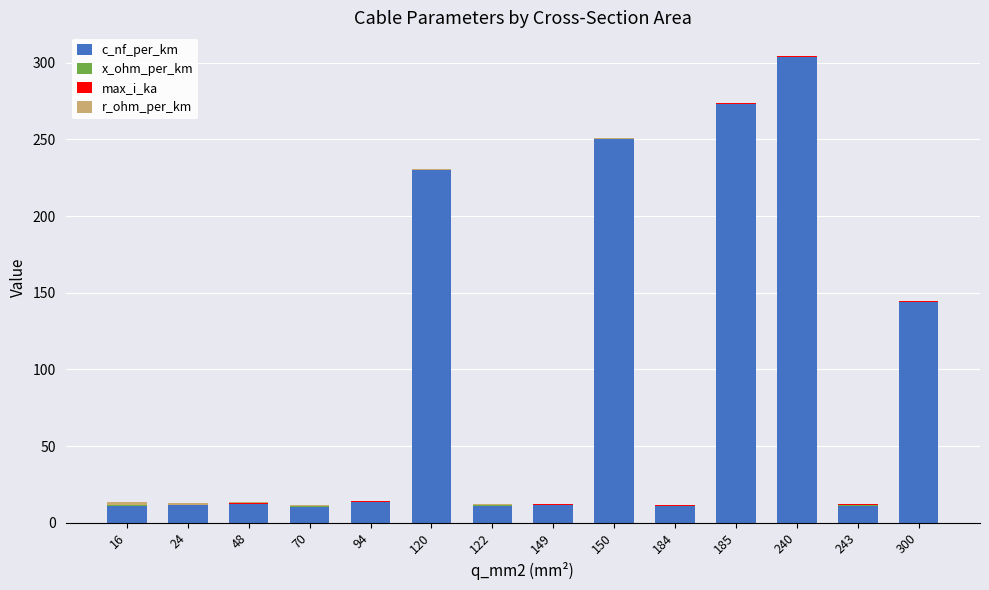

Which category has the highest value in the c_nf_per_km series?

240